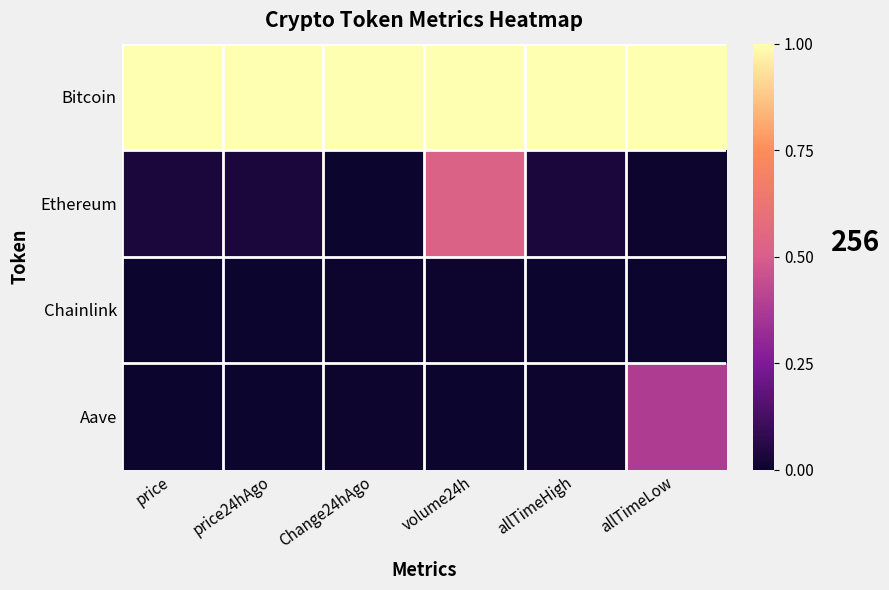

Between price24hAgo and Change24hAgo, which series saw the biggest shift?

Ethereum